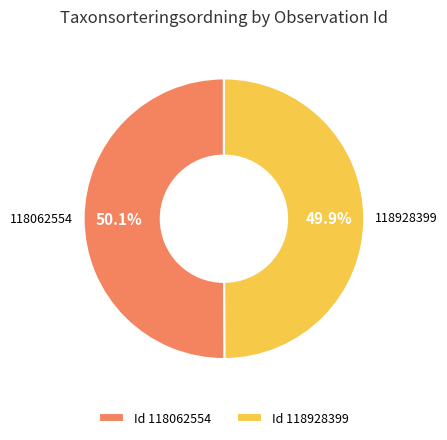

Do Id 118928399 and Id 118062554 together represent more than half of the pie?

Yes